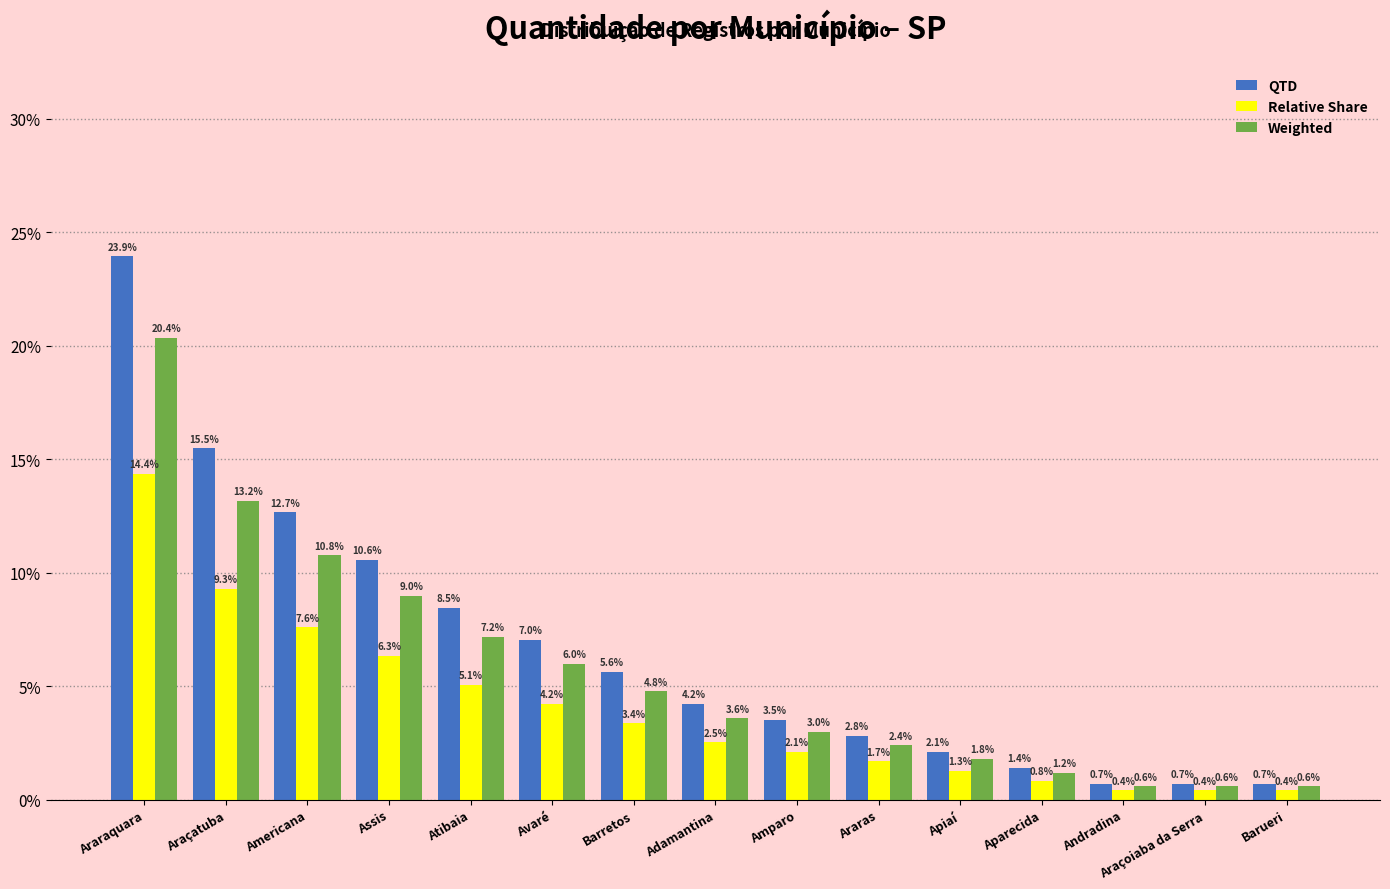

What is the smallest value displayed?

0.4